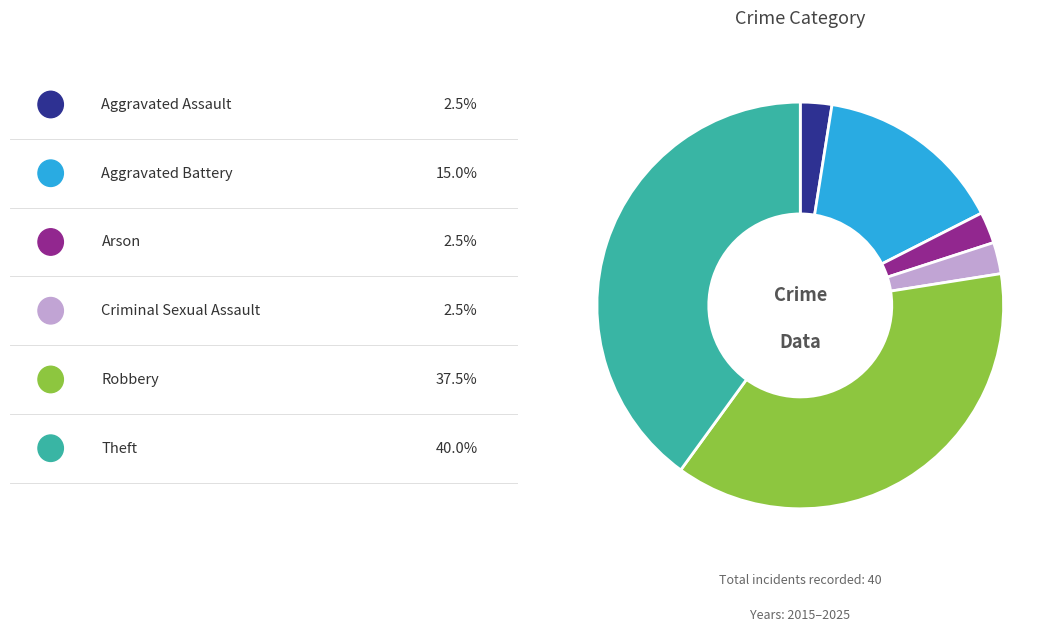

How many slices are in this pie chart?

6